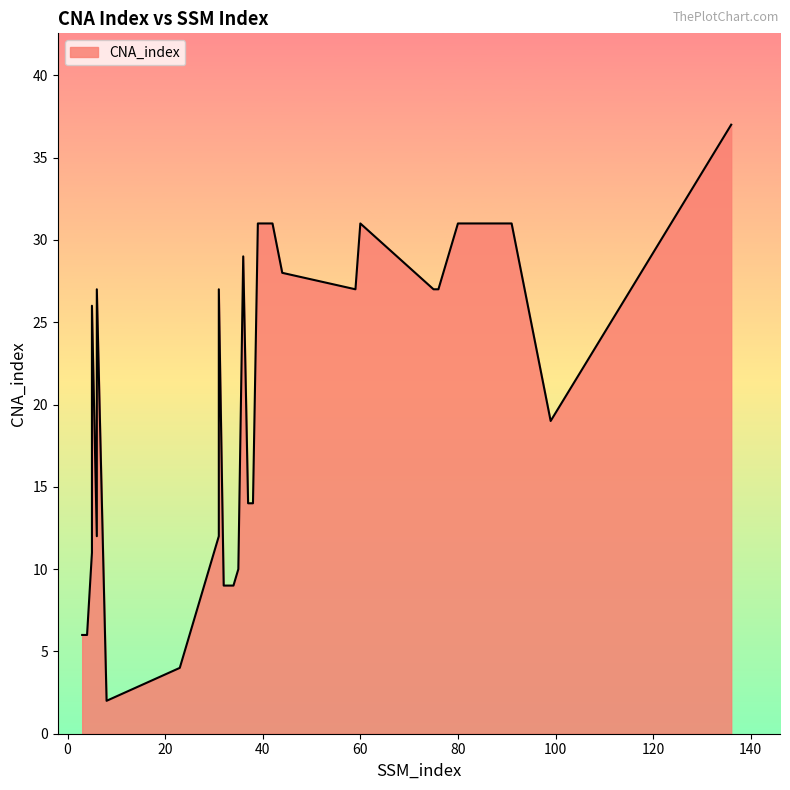

Is it true that the value at 31 is 27?

True